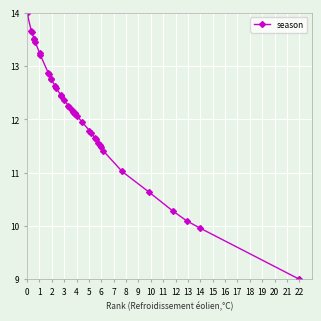

What is the sum of all values?

484.9